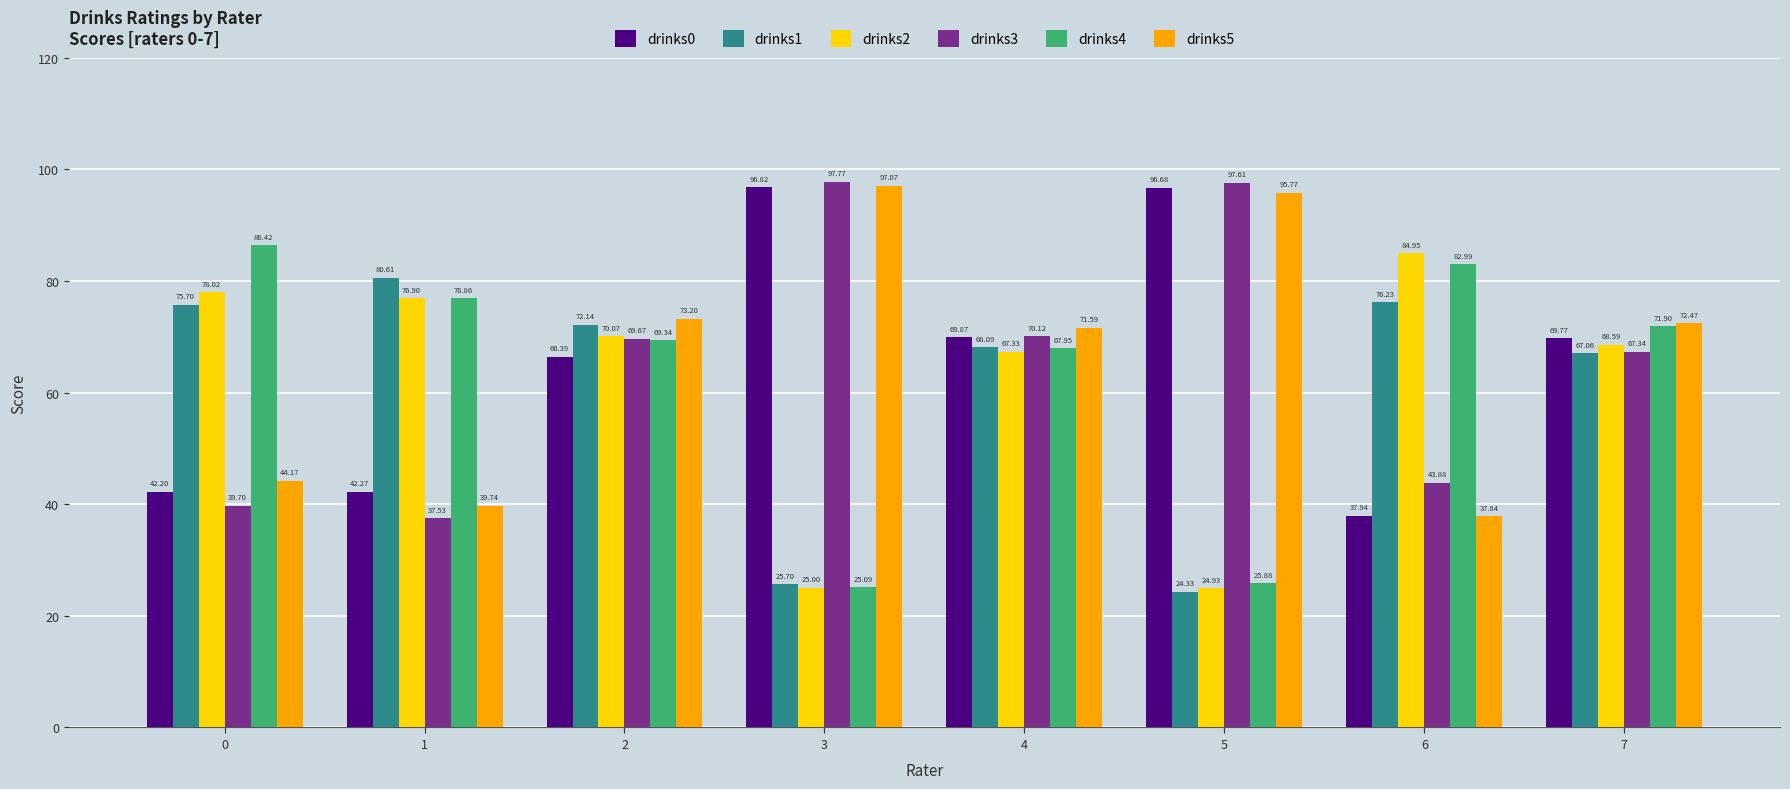

What is the difference between the maximum and minimum values in the drinks4 series?

61.3